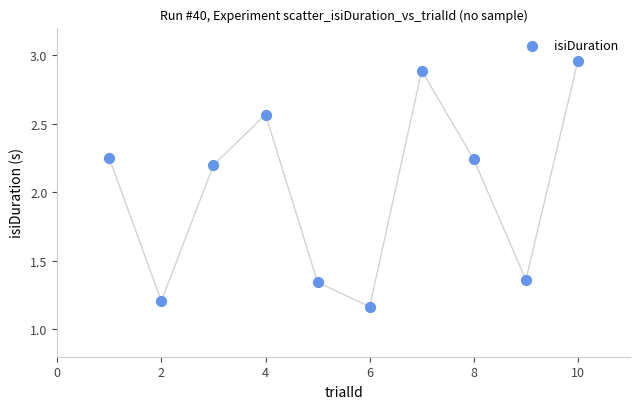

What is the range of Y values (max minus min)?

1.8